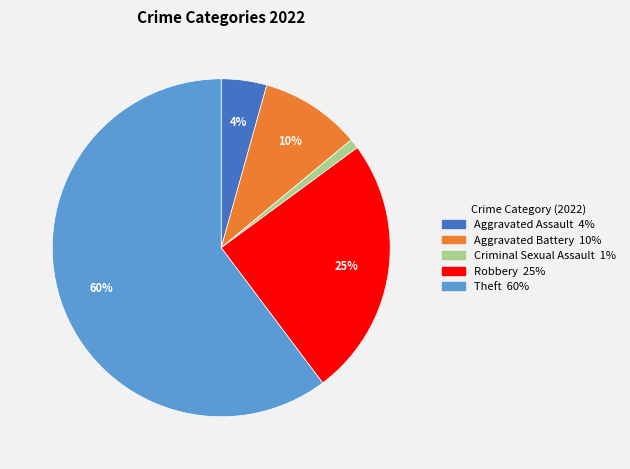

To the nearest percent, what is the average slice percentage?

20%